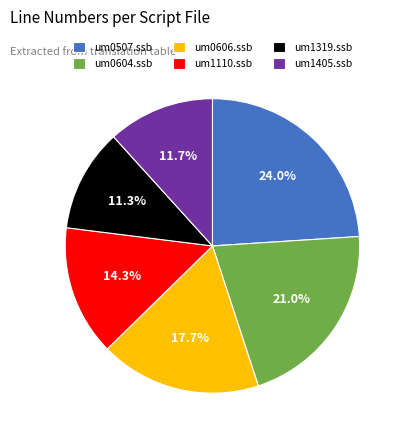

How many slices are in this pie chart?

6